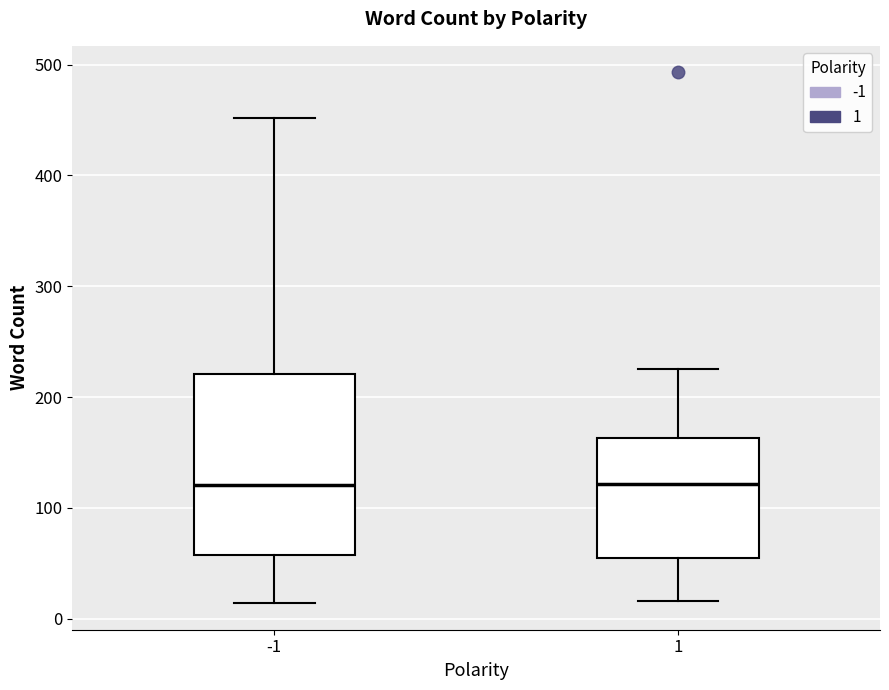

Reading left to right, transcribe this box plot: for each box, give where its median line is, the range the box spans, and where its two whiskers end, as read against the y-axis. The values are not printed on the chart, so give them approximately, as read against the axis.

-1: median 120, box 60 to 220, whiskers 10 to 450
1: median 120, box 50 to 160, whiskers 20 to 230